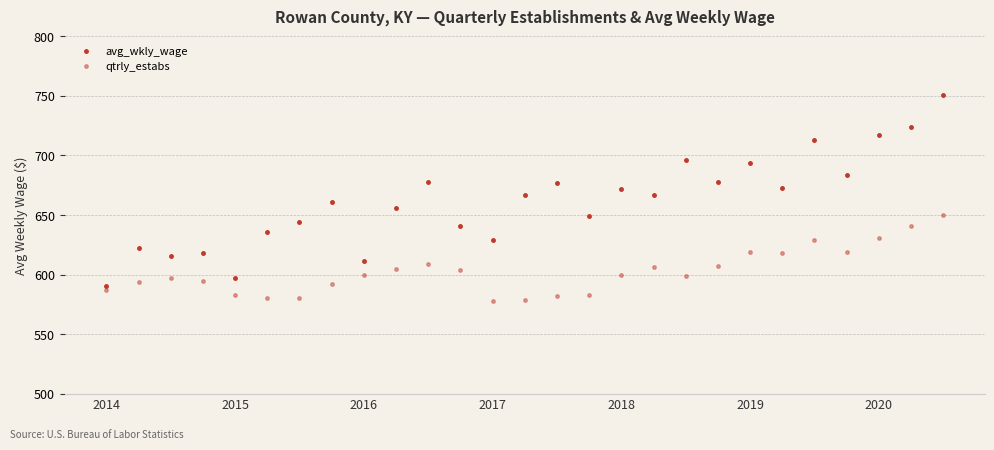

Does the chart have visible grid lines?

Yes